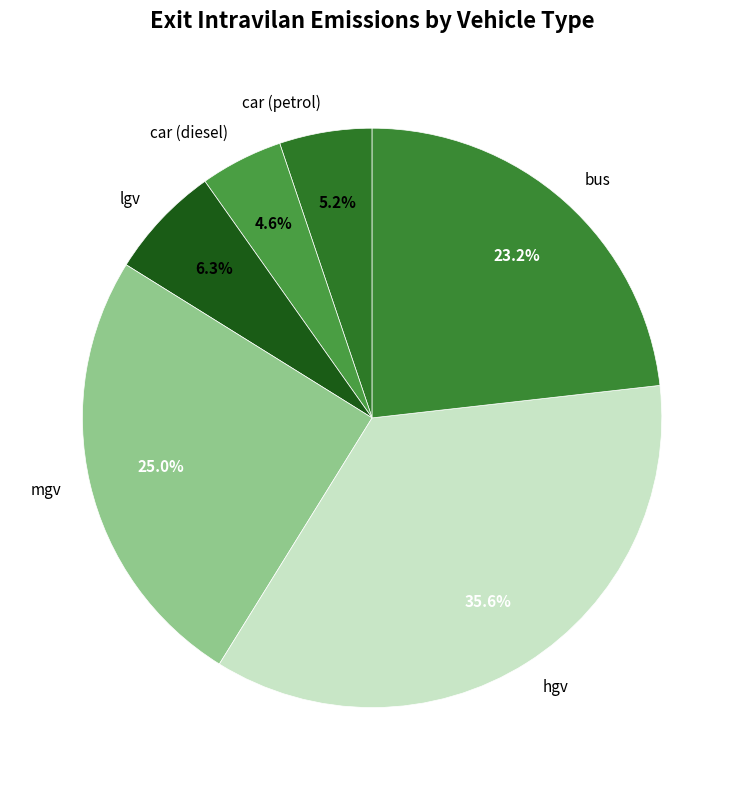

What is the smallest slice in the pie chart?

car (diesel)